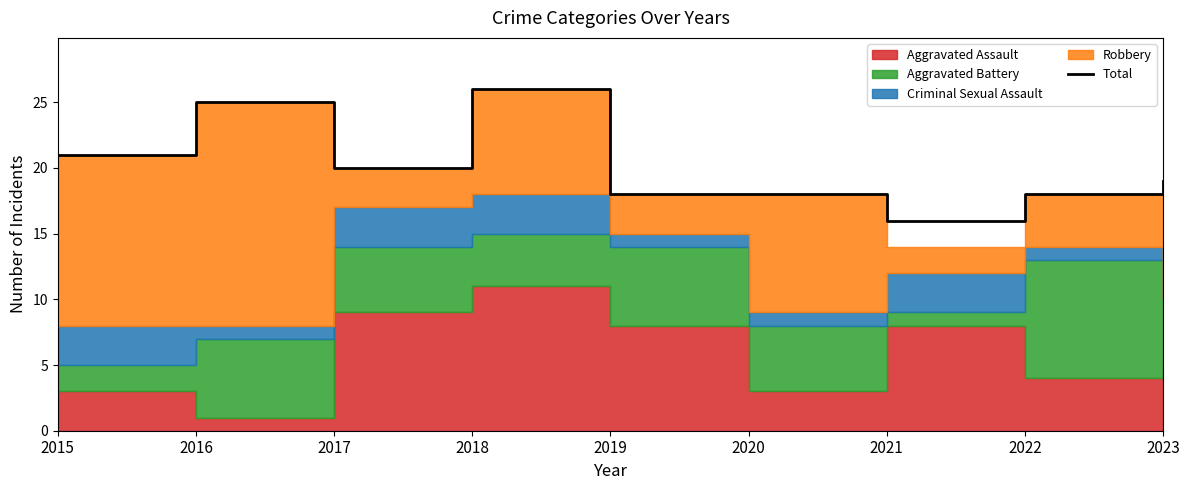

What is the difference between the maximum and minimum values?

10